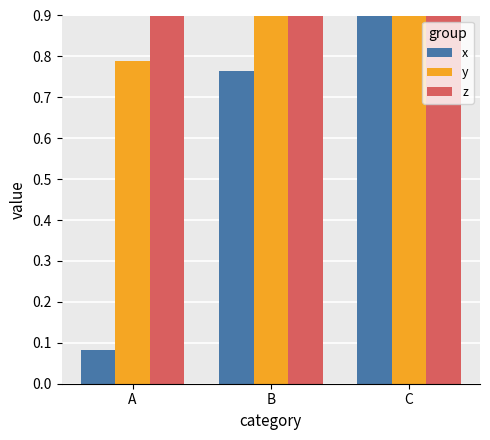

Which series has the widest spread of values?

x